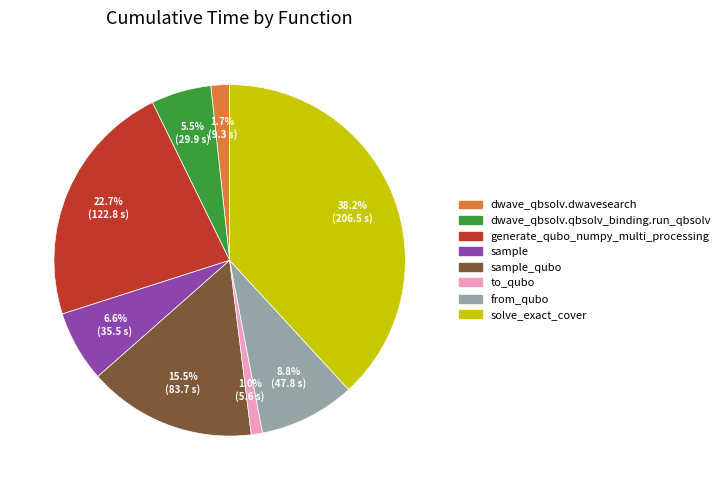

Is there any slice that represents more than half of the pie?

No